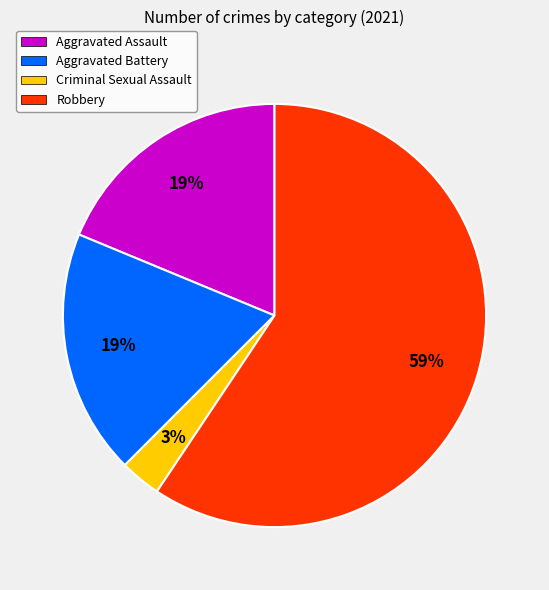

Which category has the biggest portion of the pie?

Robbery